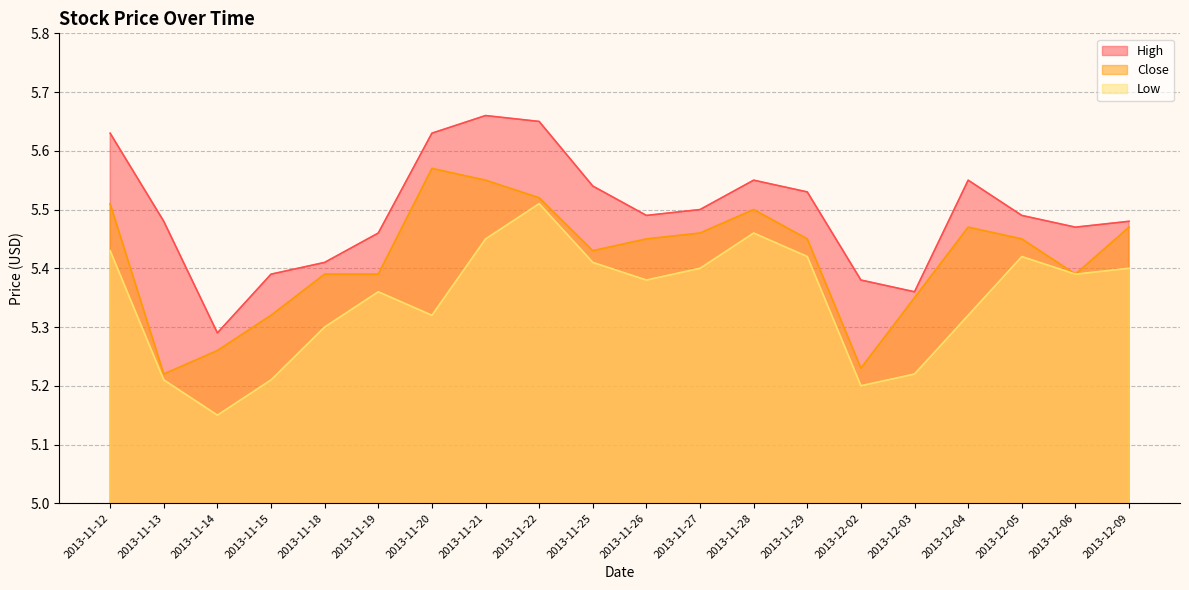

What is the spread (max minus min) of values at 2013-11-13?

0.3